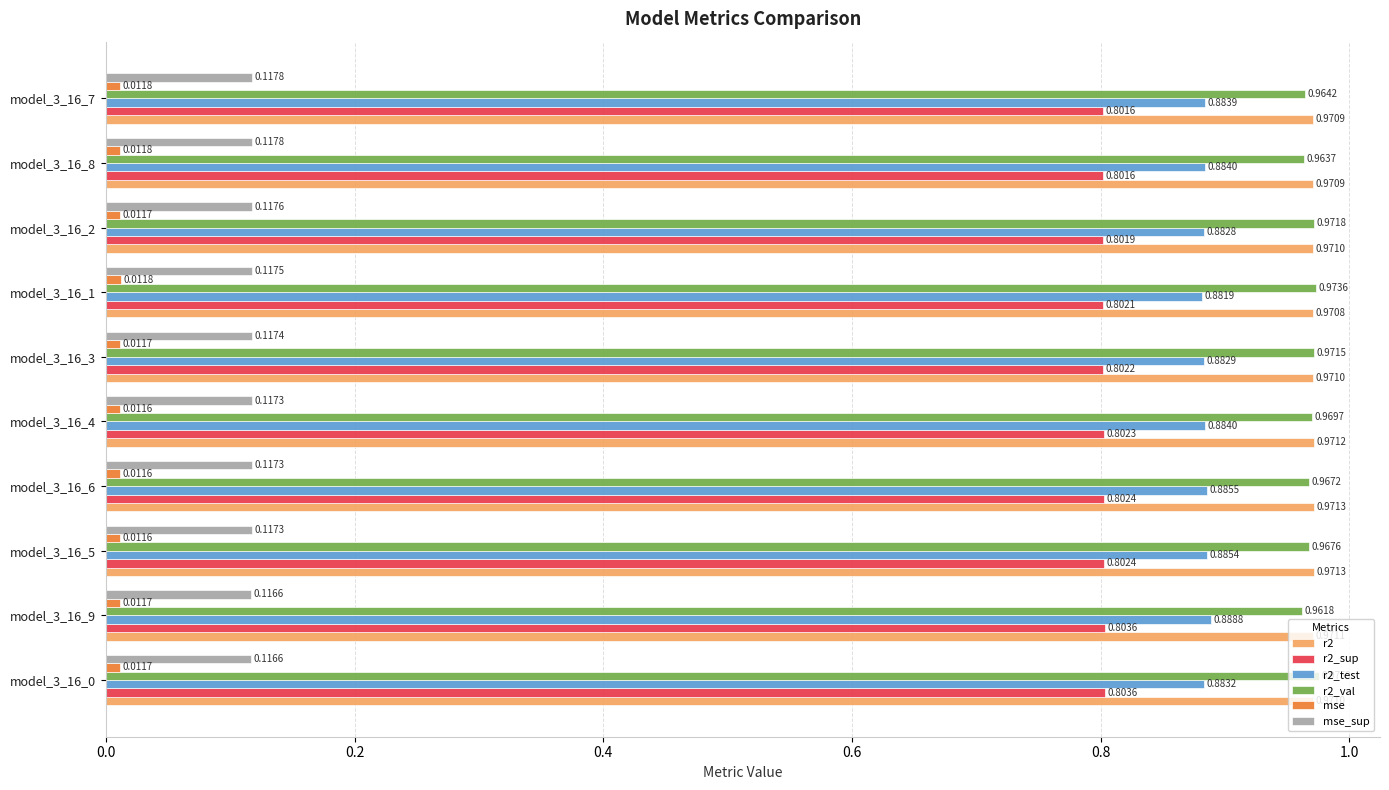

List the series in order of their peak value, lowest first.

mse, mse_sup, r2_sup, r2_test, r2, r2_val